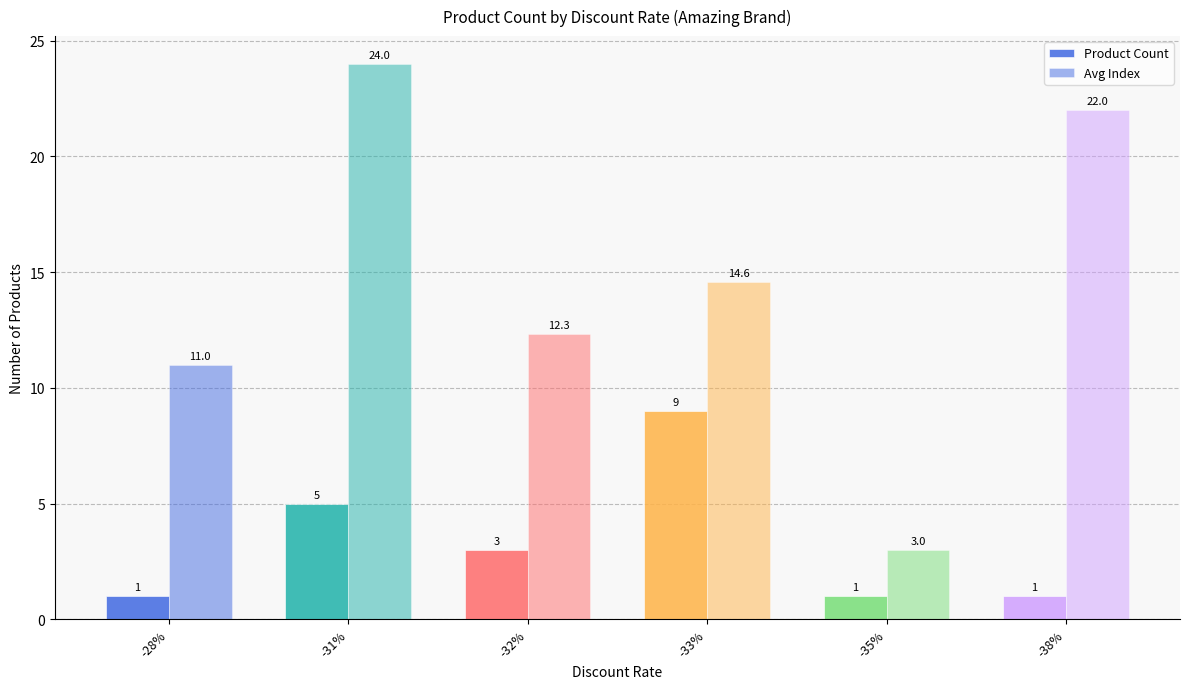

Which category has the highest value across all series?

-31%